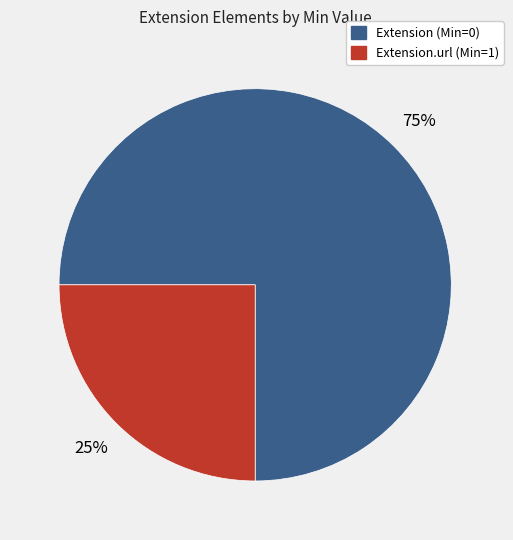

To the nearest percent, what is the average slice percentage?

50%